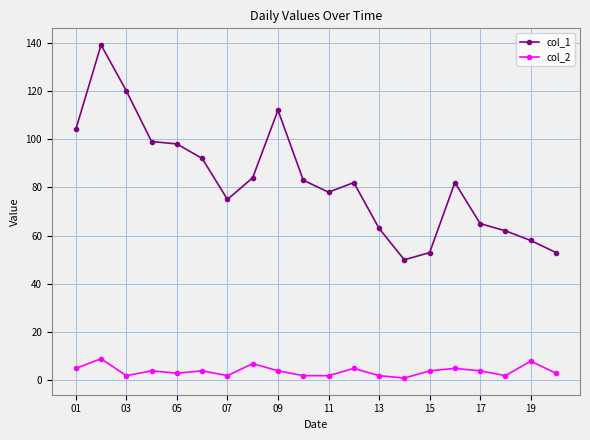

How many categories are shown in the chart?

20